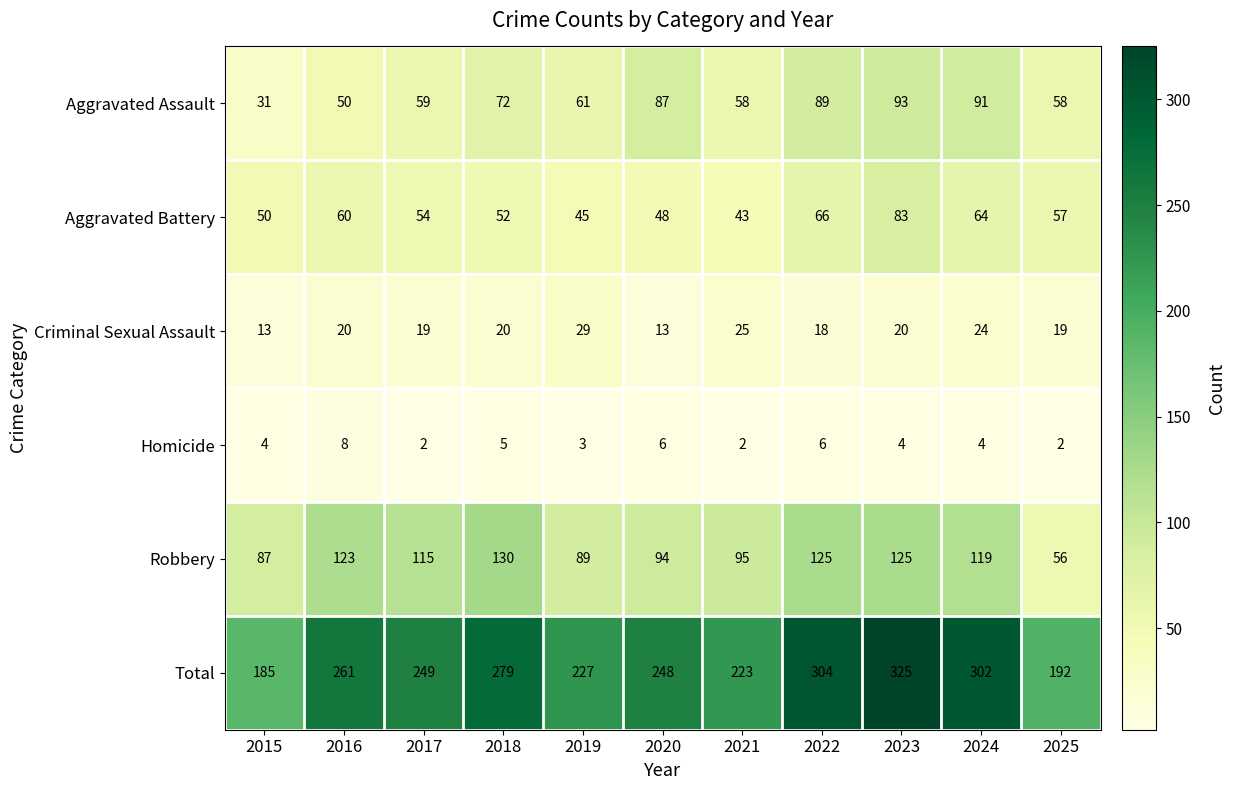

At which label does Robbery reach its minimum?

2025